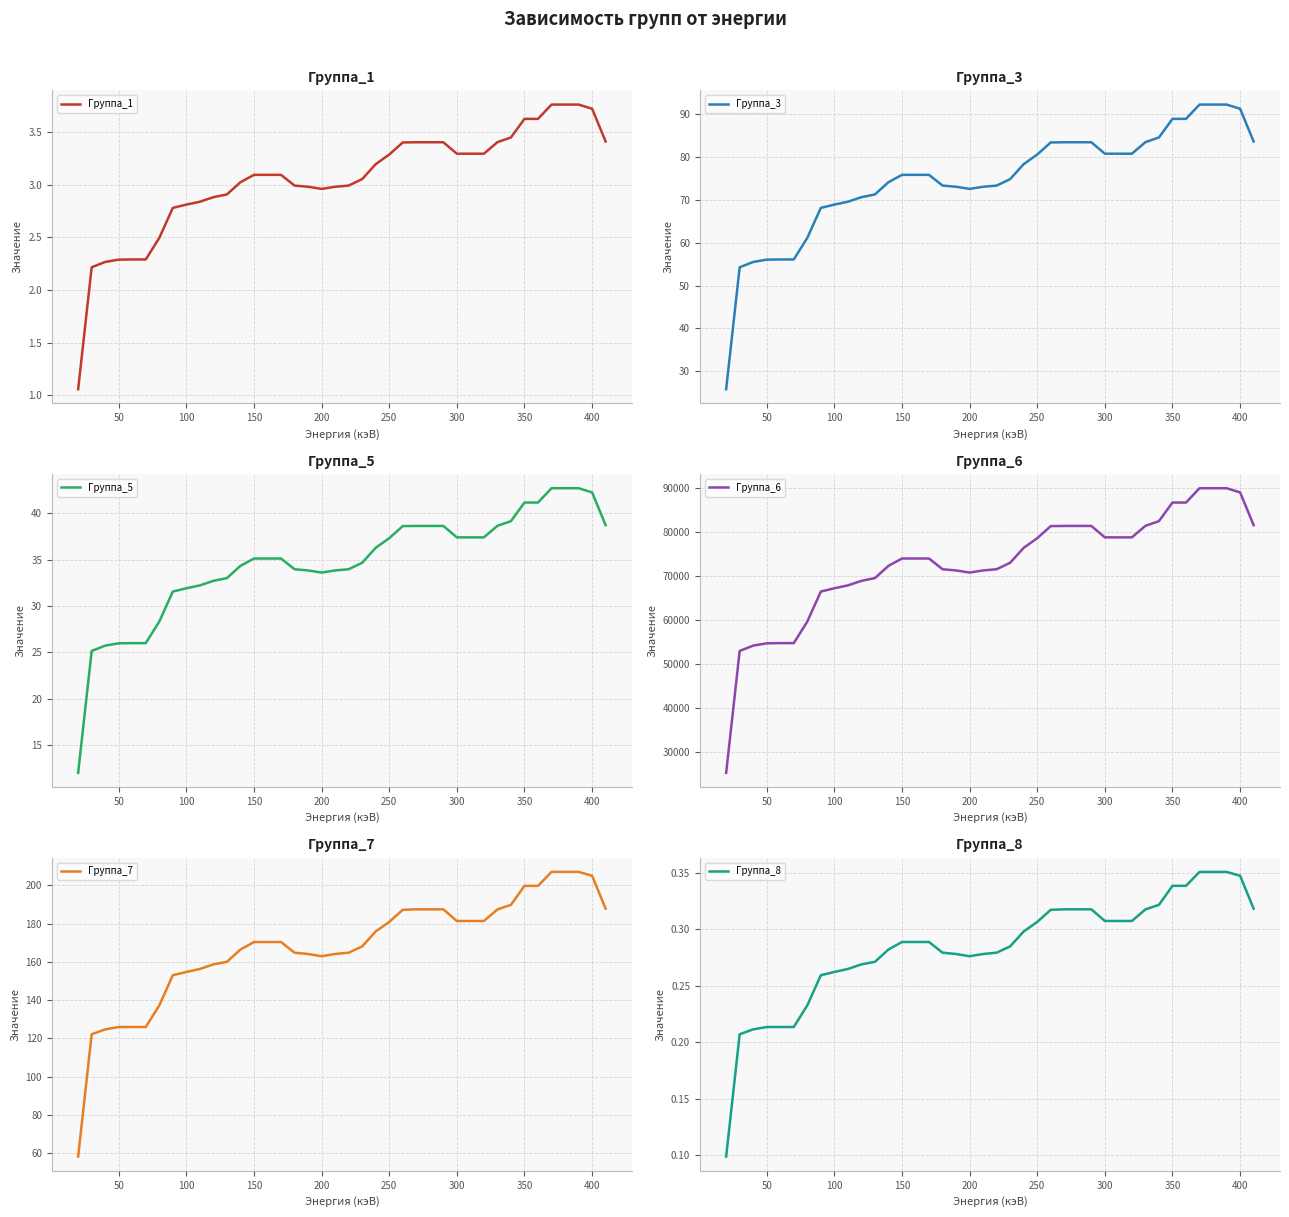

True or false: Группа_1 has a value of 5.8 at 350.

False